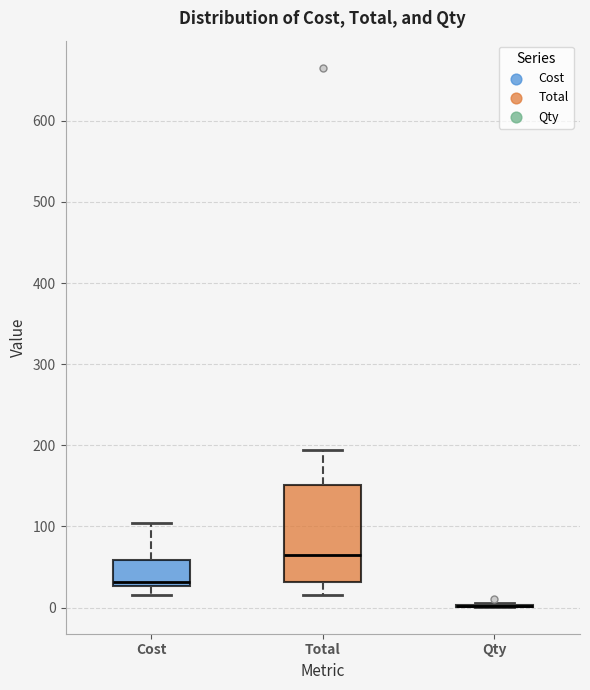

Where is the upper edge of the box for Total on the y-axis? The values are not printed on the chart, so give them approximately, as read against the axis.

150